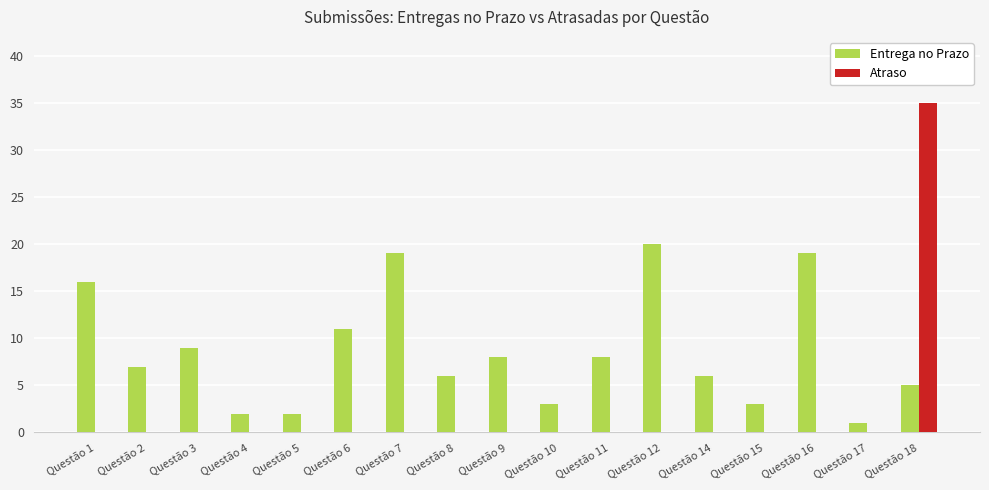

How many series are shown in this chart?

2